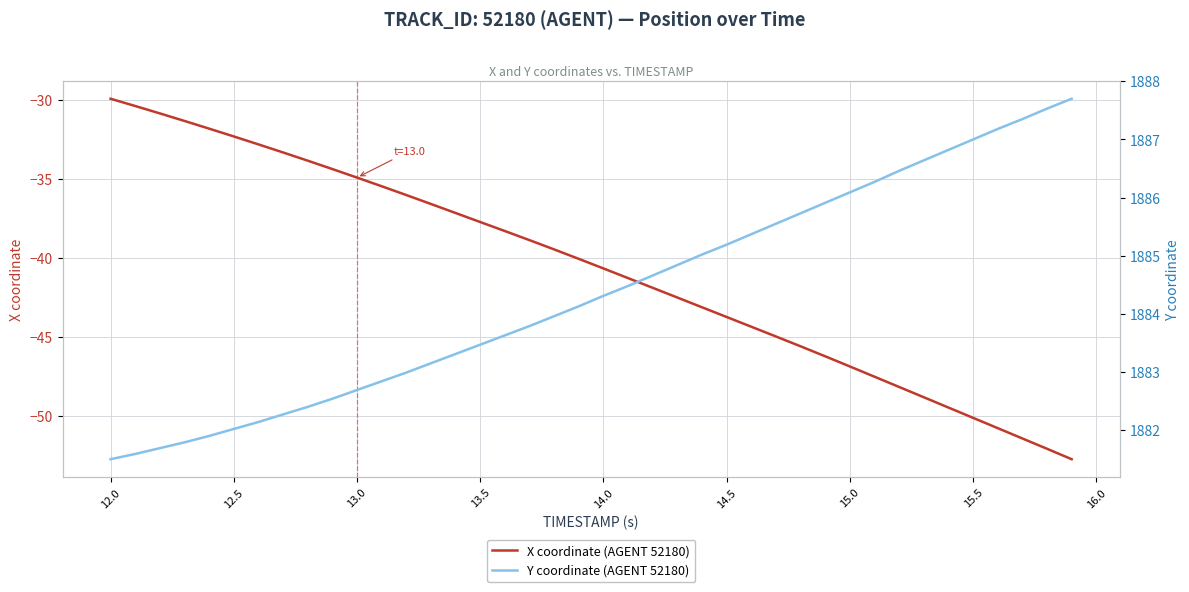

At how many categories does at least one series exceed 9?

40